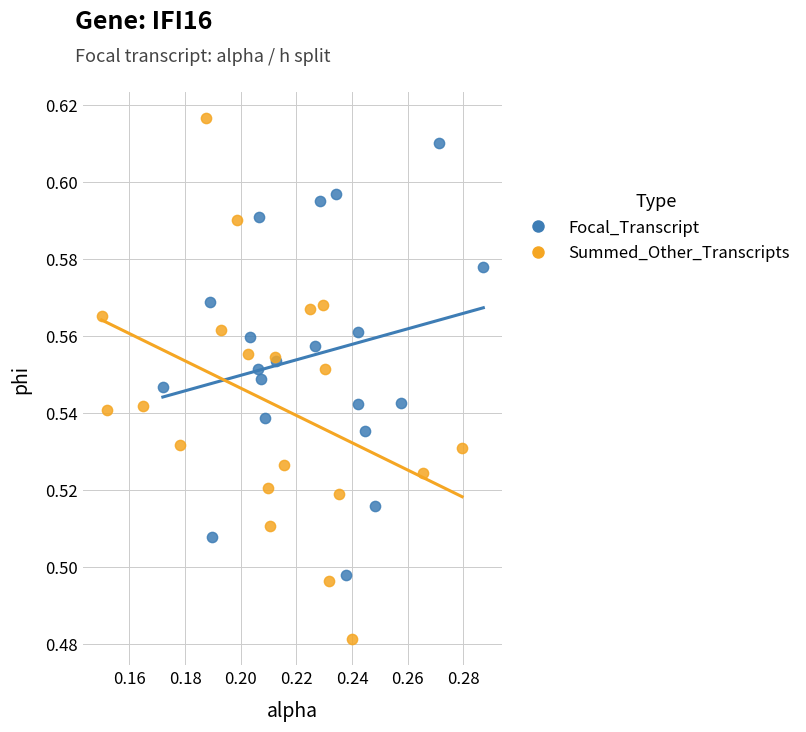

Which series contains the lowest Y value?

Summed_Other_Transcripts